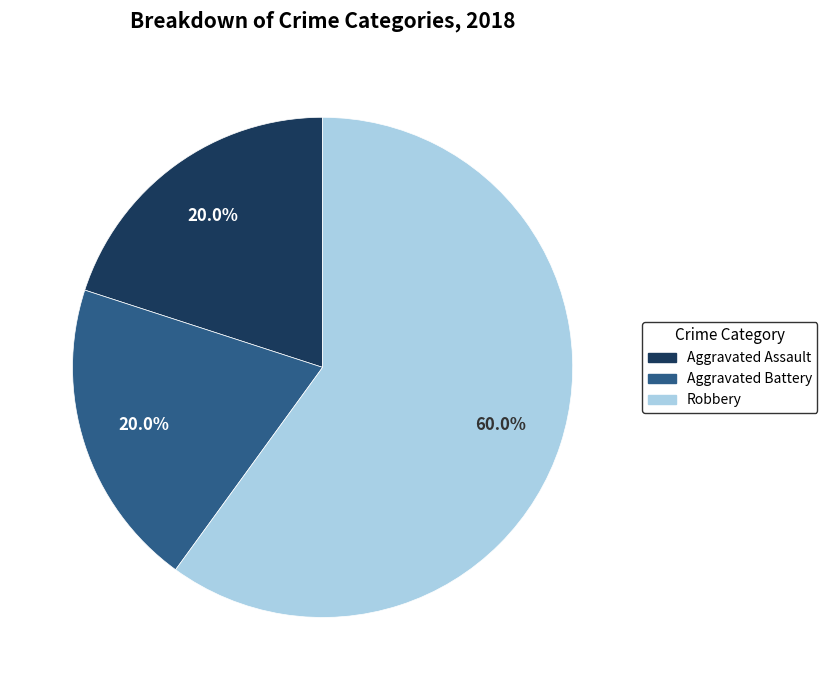

Which slice is the largest?

Robbery